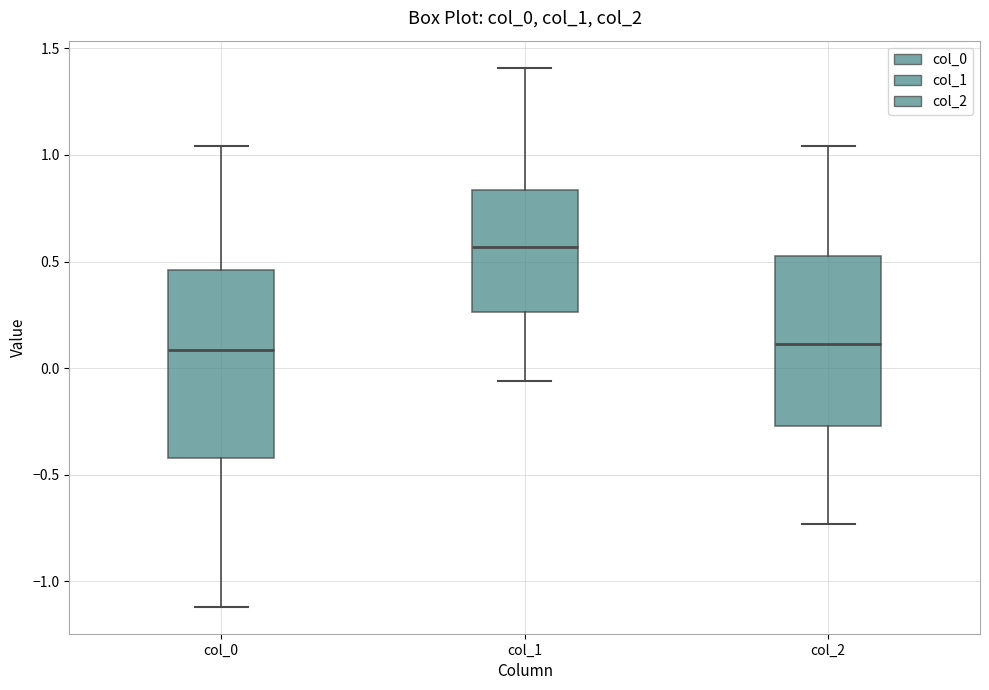

Reading left to right, transcribe this box plot: for each box, give where its median line is, the range the box spans, and where its two whiskers end, as read against the y-axis. The values are not printed on the chart, so give them approximately, as read against the axis.

col_0: median 0.10, box -0.40 to 0.45, whiskers -1.10 to 1.05
col_1: median 0.55, box 0.25 to 0.85, whiskers -0.05 to 1.40
col_2: median 0.10, box -0.25 to 0.55, whiskers -0.75 to 1.05